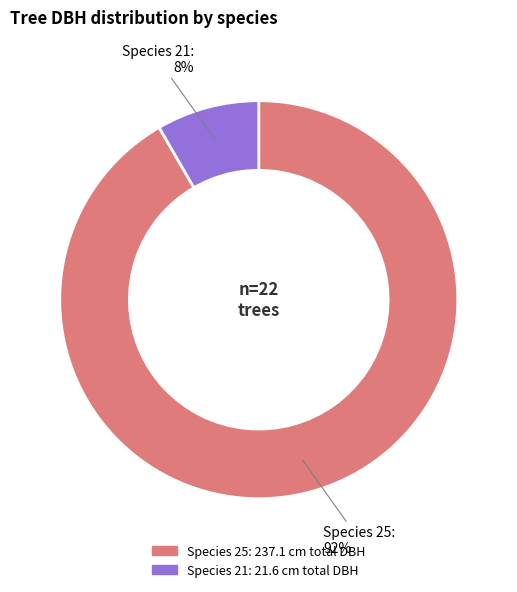

Is there a majority slice in this chart?

Yes